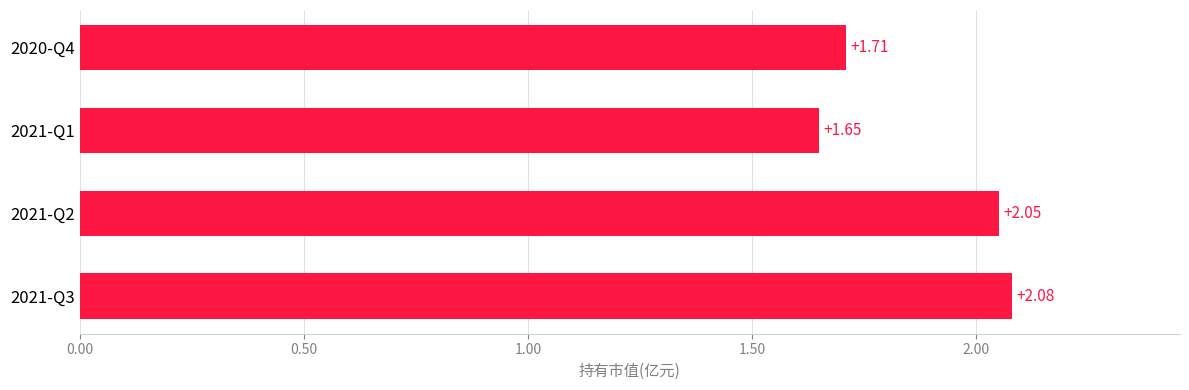

What is the change in value from 2021-Q2 to 2020-Q4?

-0.3